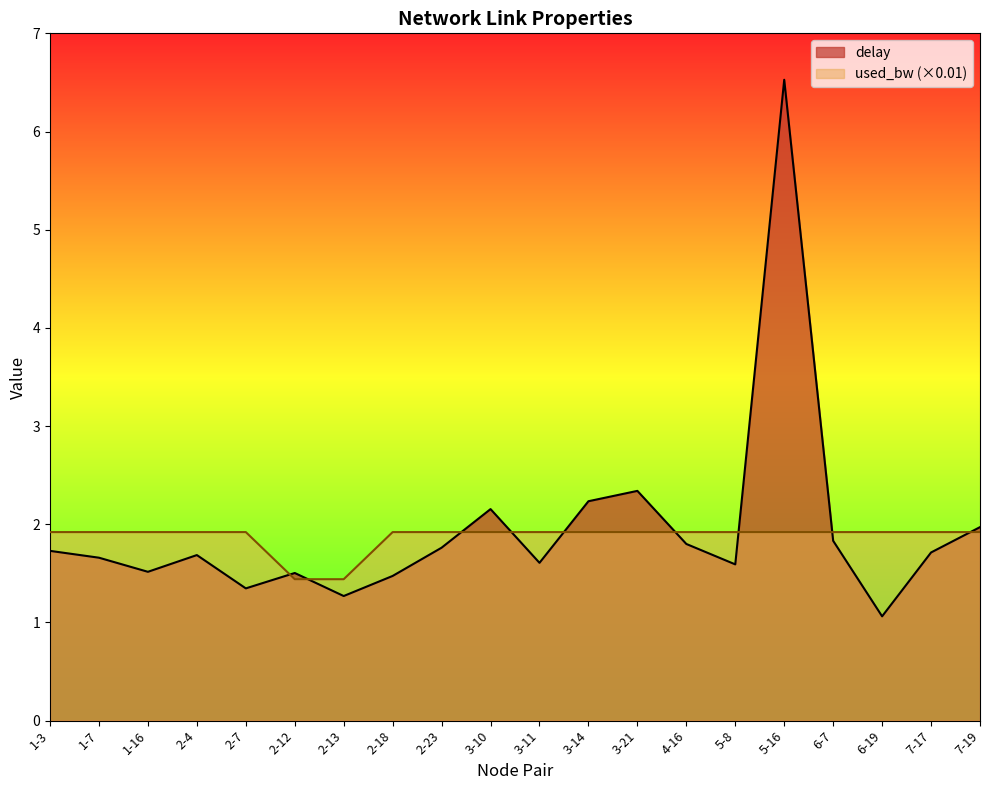

Which series has the widest spread of values?

delay